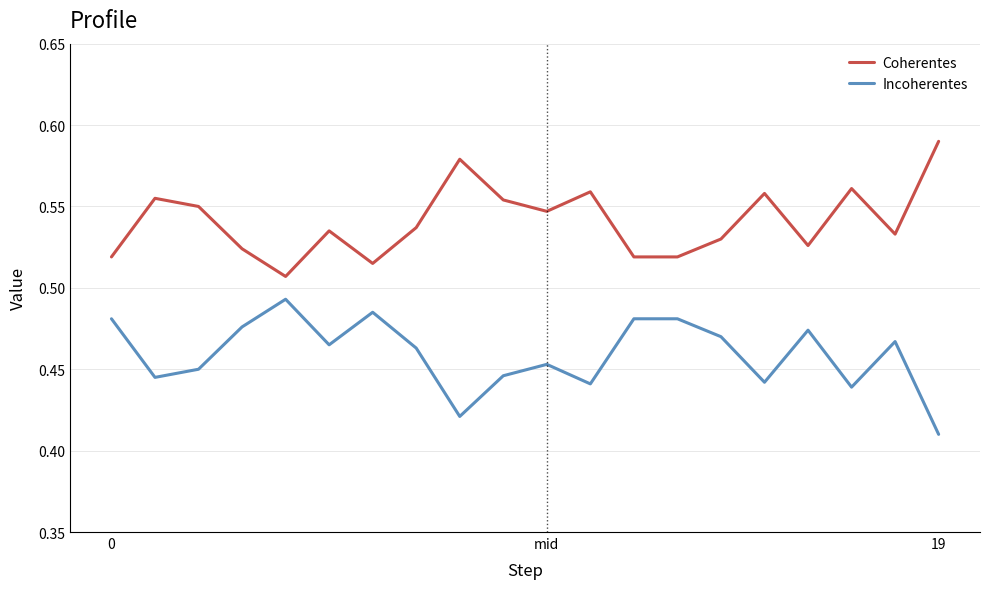

True or false: Incoherentes and Coherentes intersect in this chart.

False